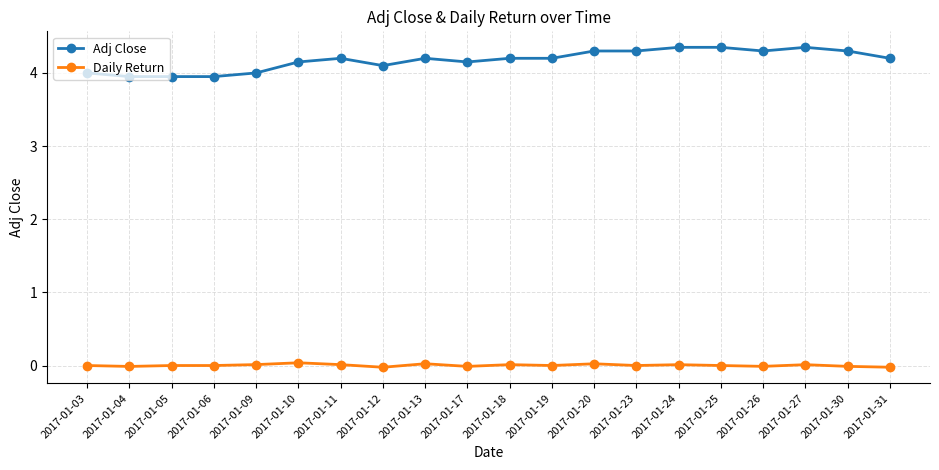

Which series has the largest range (max minus min)?

Adj Close